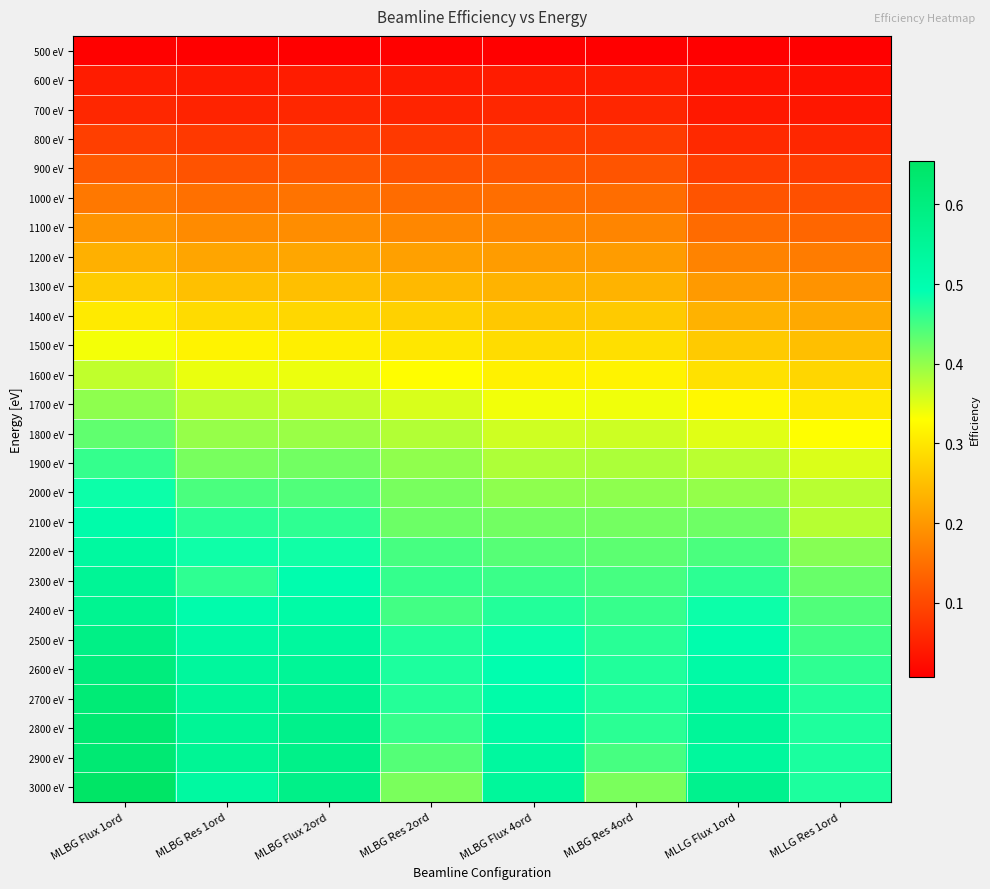

At MLBG Flux 2ord, list the series in order from smallest to largest.

500 eV, 600 eV, 700 eV, 800 eV, 900 eV, 1000 eV, 1100 eV, 1200 eV, 1300 eV, 1400 eV, 1500 eV, 1600 eV, 1700 eV, 1800 eV, 1900 eV, 2000 eV, 2100 eV, 2200 eV, 2300 eV, 2400 eV, 2500 eV, 2600 eV, 2700 eV, 2800 eV, 2900 eV, 3000 eV